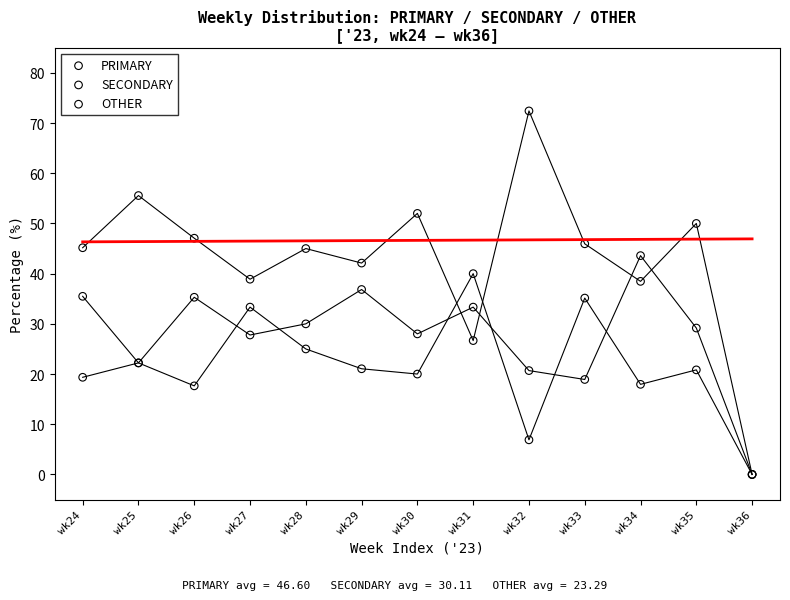

Which series has the largest Y range (max minus min)?

PRIMARY